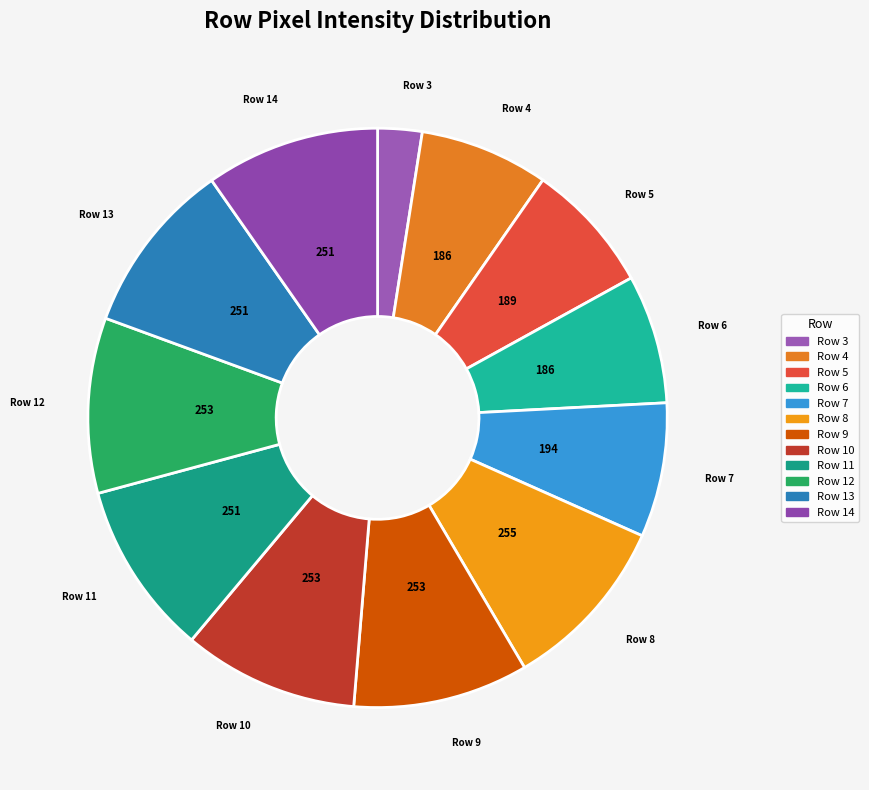

Which category has the smallest portion of the pie?

Row 3